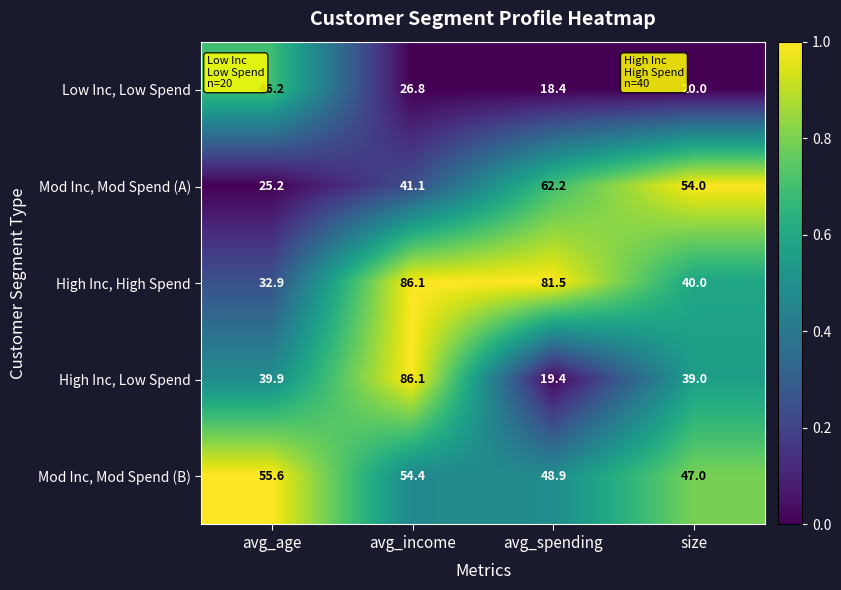

Read the Mod Inc, Mod Spend (A) value at avg_income.

41.1